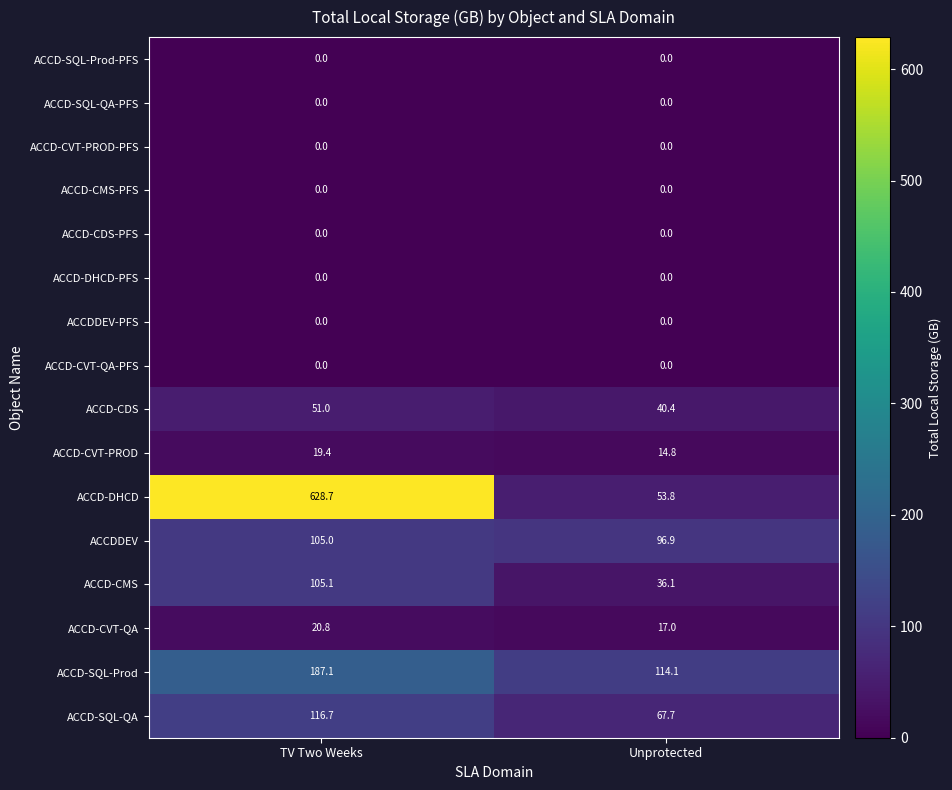

What is the sum of all ACCD-SQL-QA values?

184.4